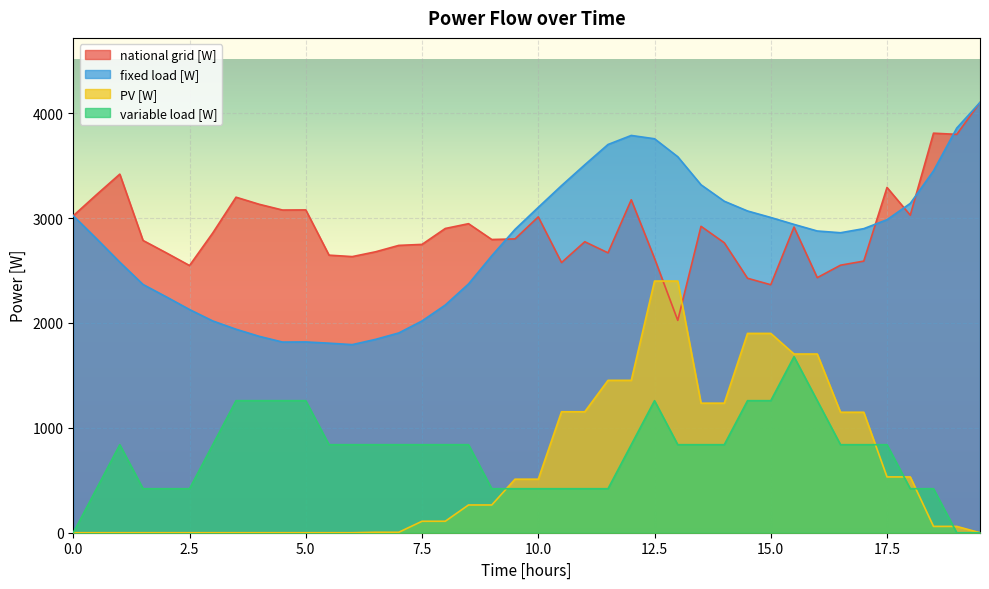

At which category is the sum across all series the highest?

12.5